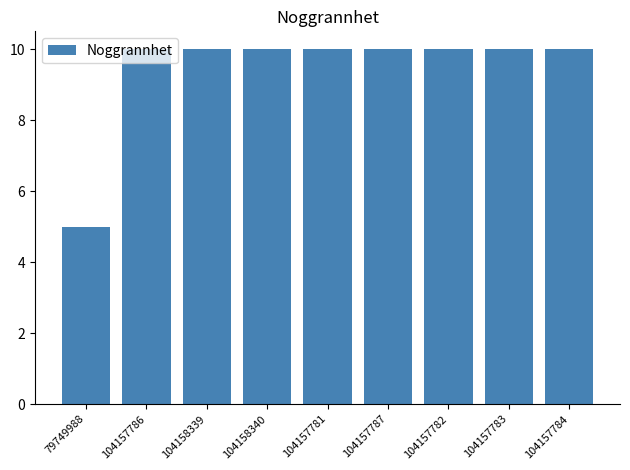

Reading right to left, list all the values displayed in this chart.

104157784=10	104157783=10	104157782=10	104157787=10	104157781=10	104158340=10	104158339=10	104157786=10	79749988=5